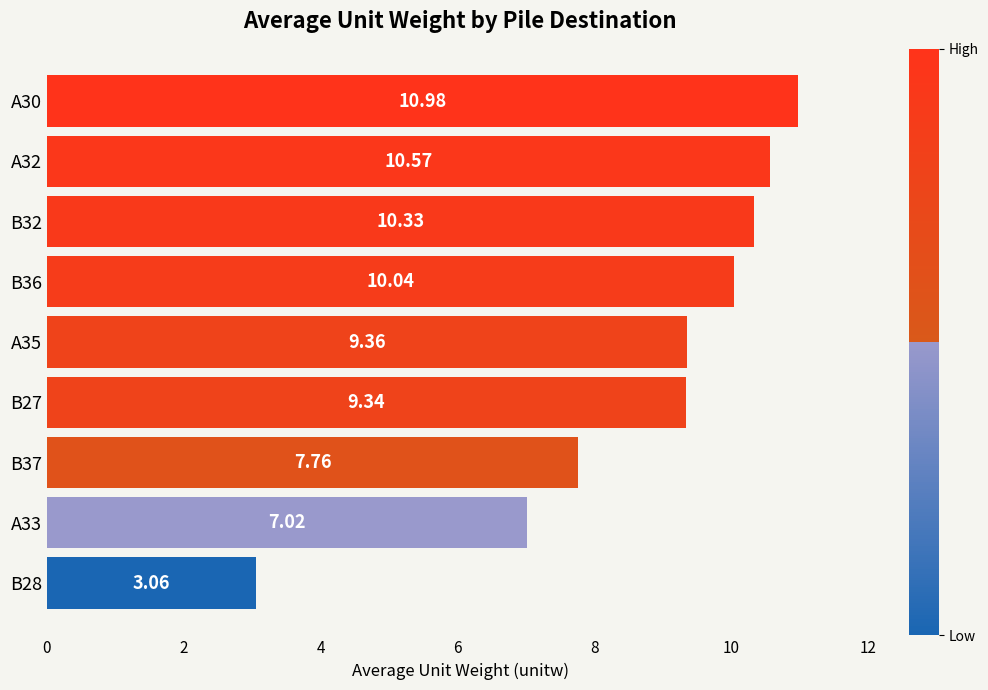

How many categories are shown in the chart?

9